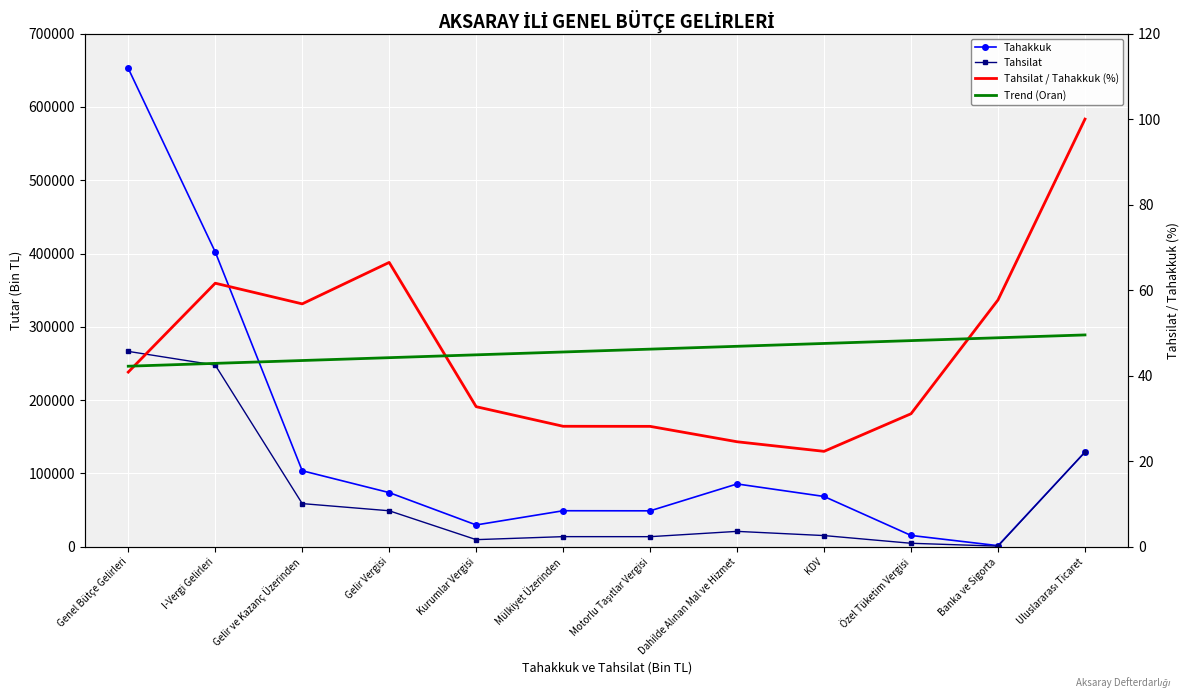

Rank the series at Dahilde Alınan Mal ve Hizmet from highest to lowest value.

Tahakkuk, Tahsilat, Trend (Oran), Tahsilat / Tahakkuk (%)